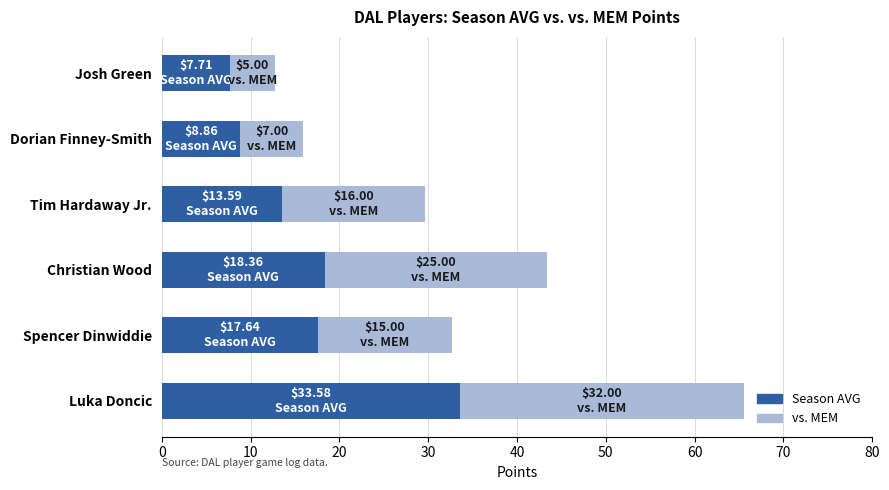

What is the total value across all series at Dorian Finney-Smith?

15.9